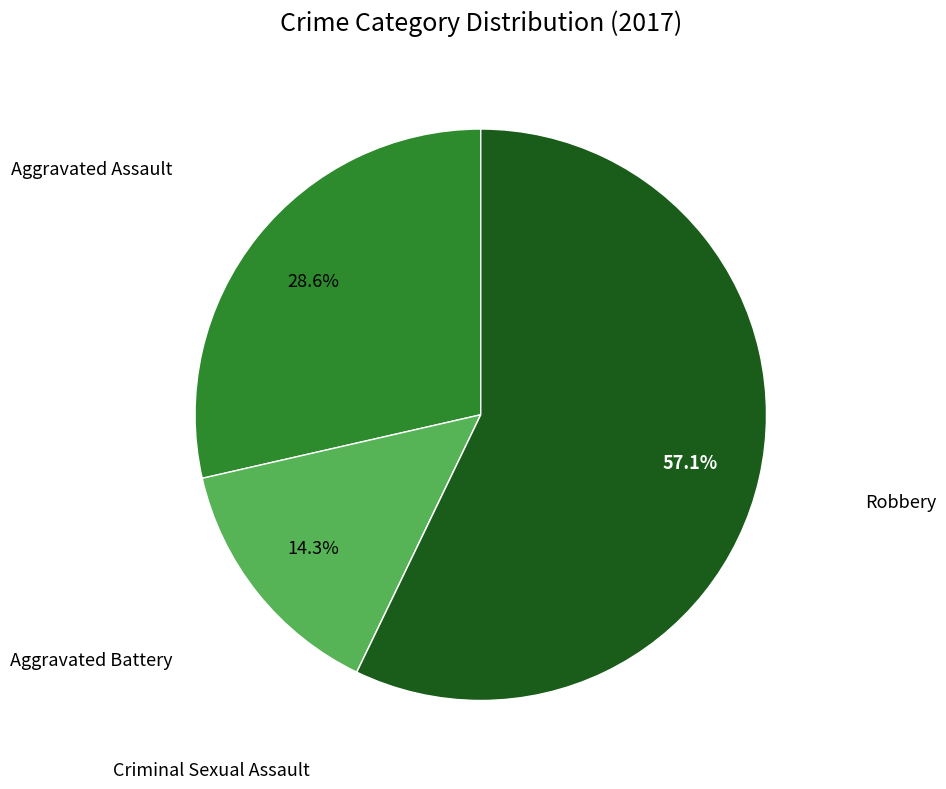

Is there any slice that represents more than half of the pie?

Yes